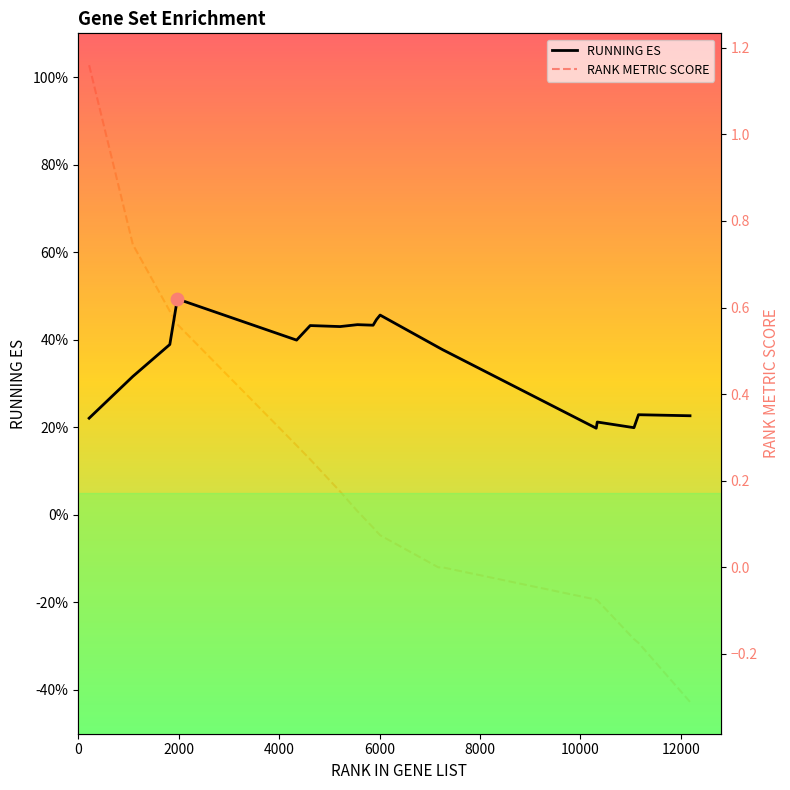

Which series has the largest total across all categories?

RUNNING ES